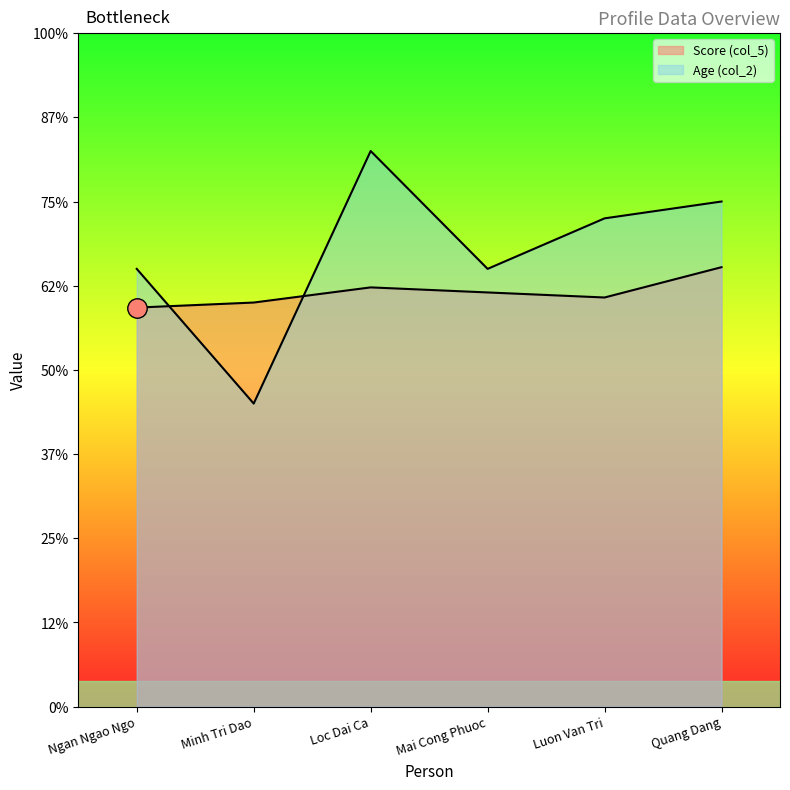

Where is the first local minimum for Score (col_5)?

Luon Van Tri